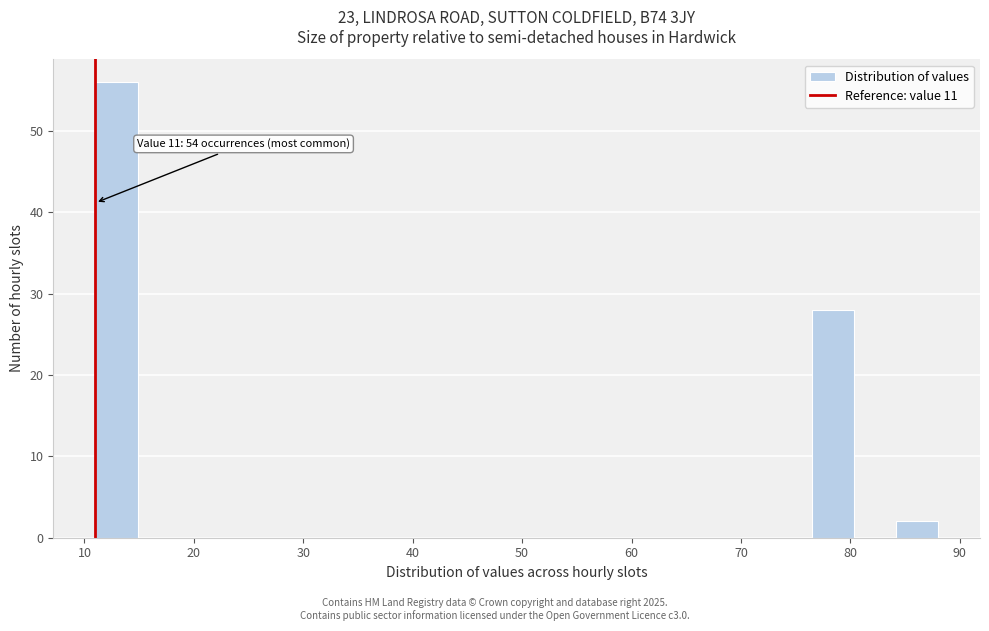

Around what value on the x-axis is the tallest bar? Give the approximate position of its centre, as read against the axis.

13